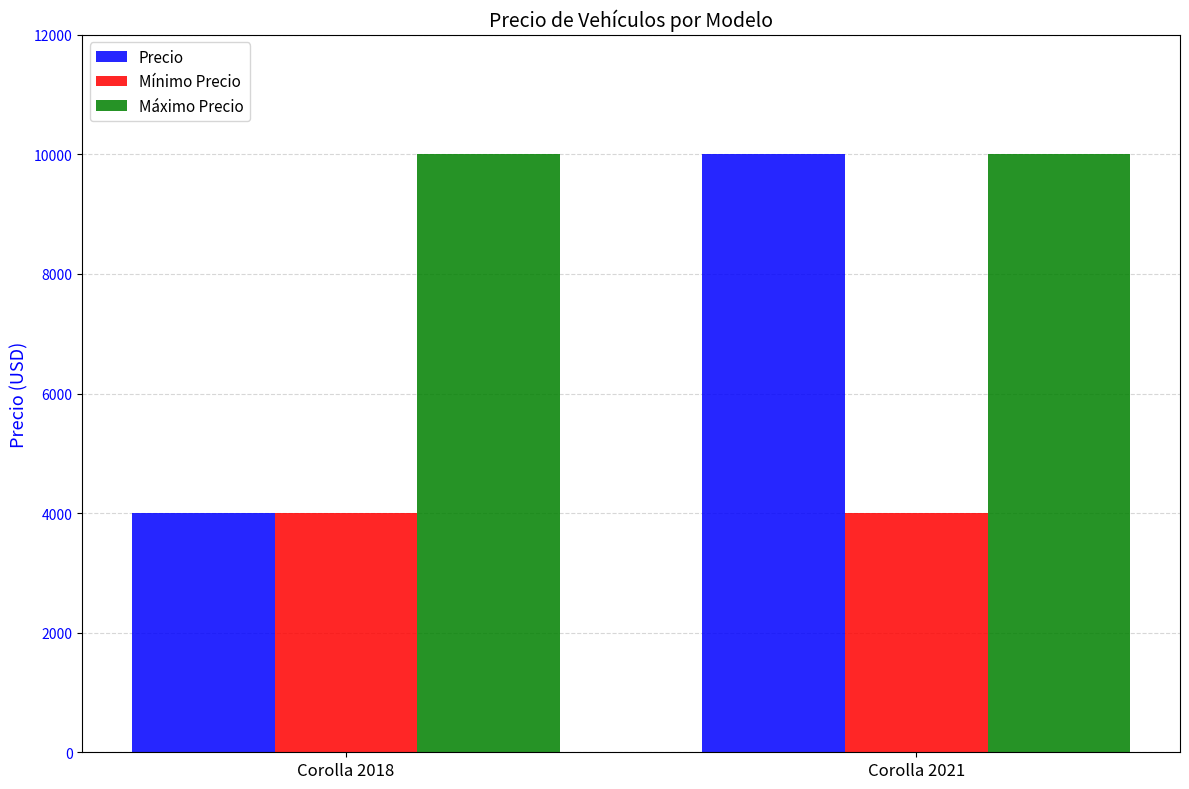

What is the value of the Máximo Precio bar at the 1st from the left?

10000